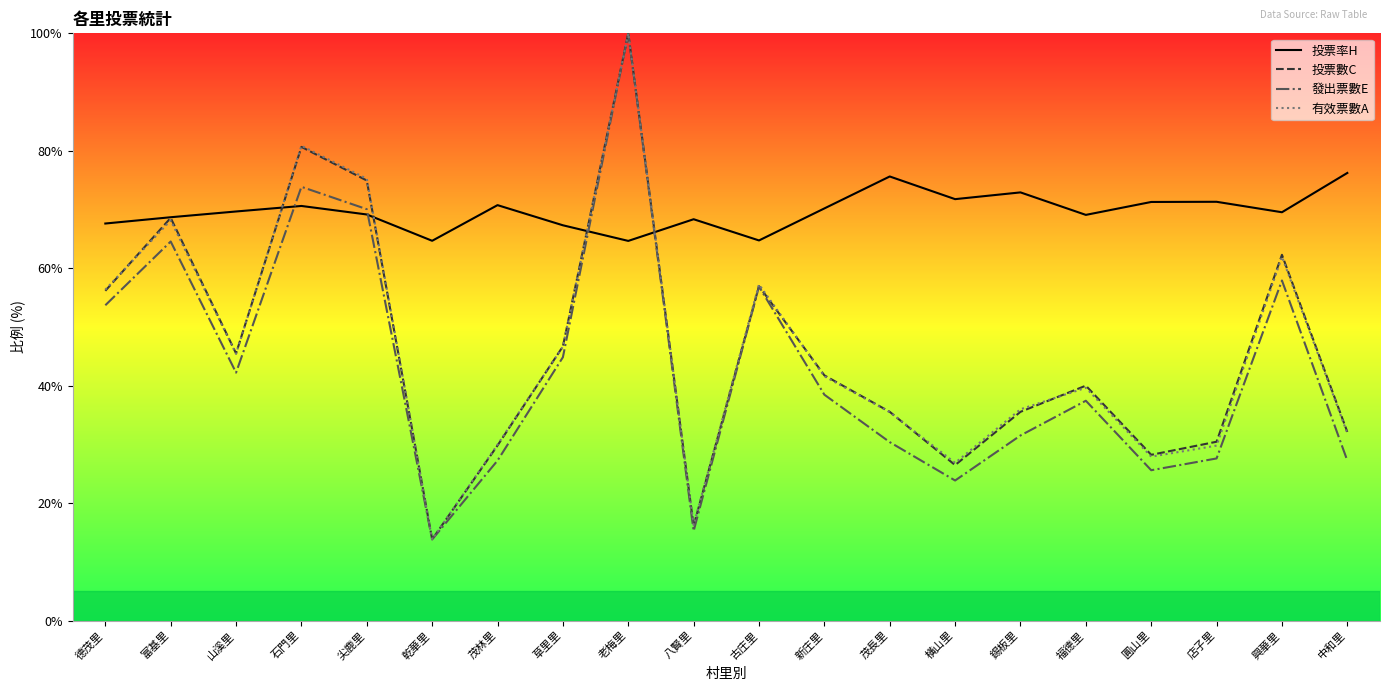

What is the average value of the 發出票數E series?

43.1